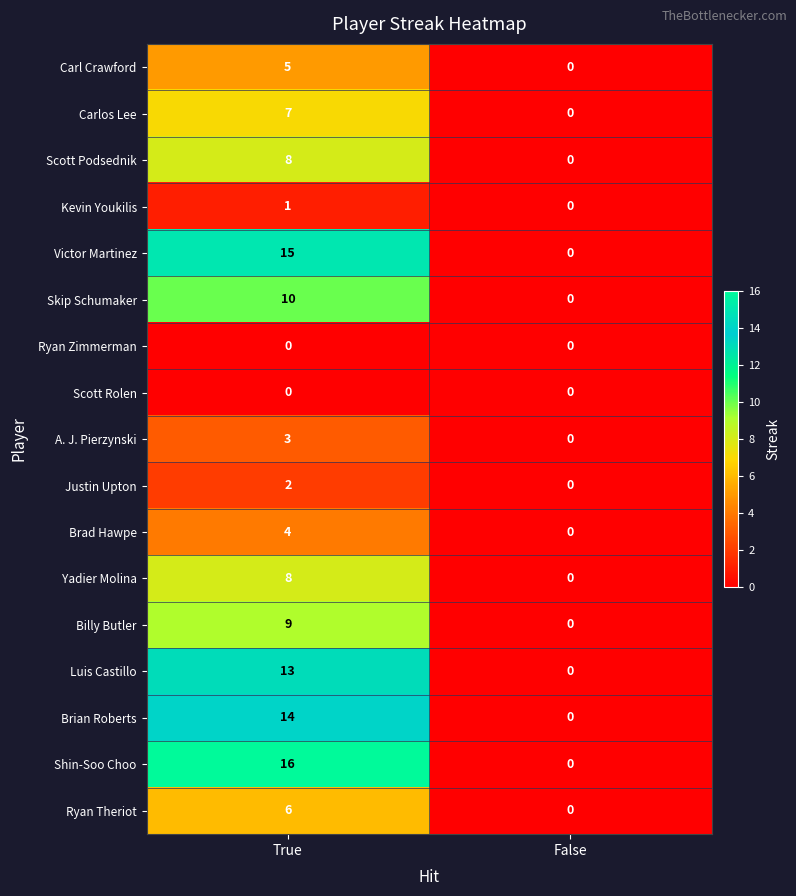

Which category has the highest value in the Victor Martinez series?

True